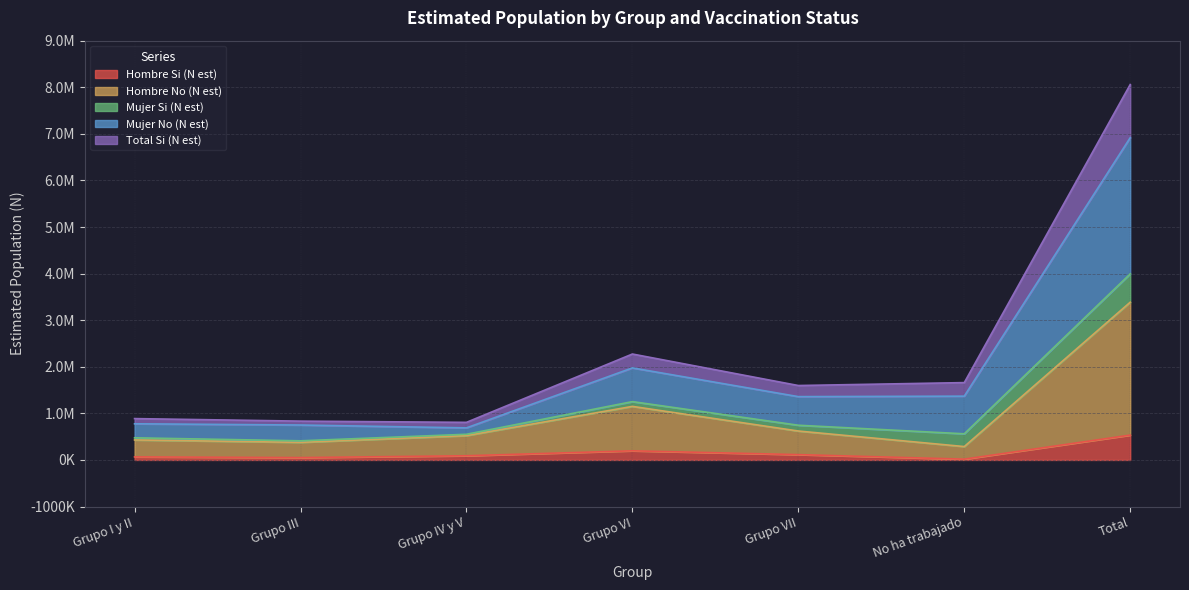

Which series has the largest range (max minus min)?

Mujer No (N est)